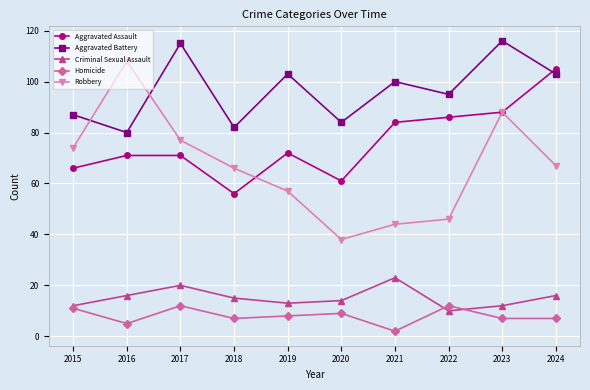

What is the greatest value displayed?

116